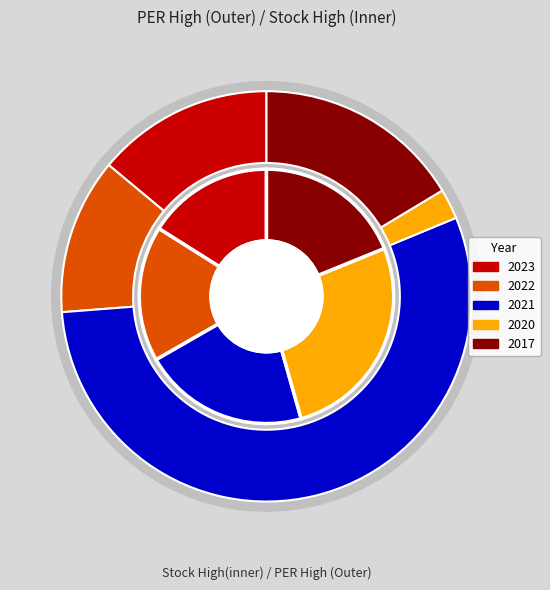

Do 2020 and 2022 together represent more than half of the pie?

No